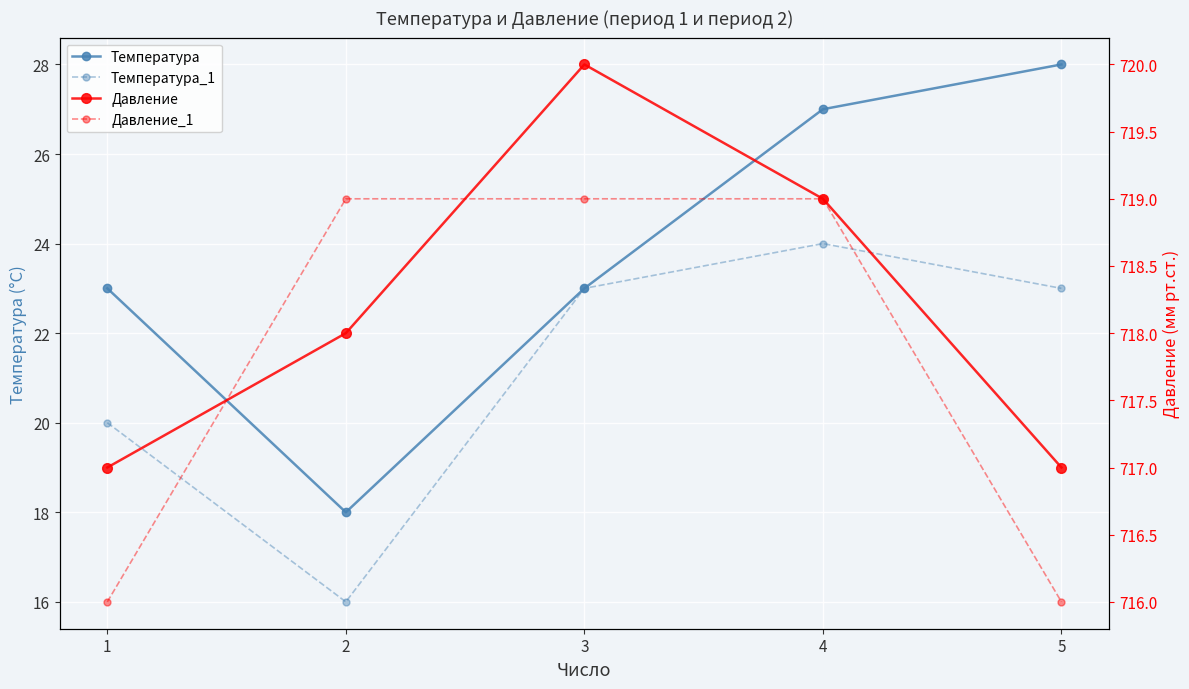

True or false: Температура and Давление intersect in this chart.

False